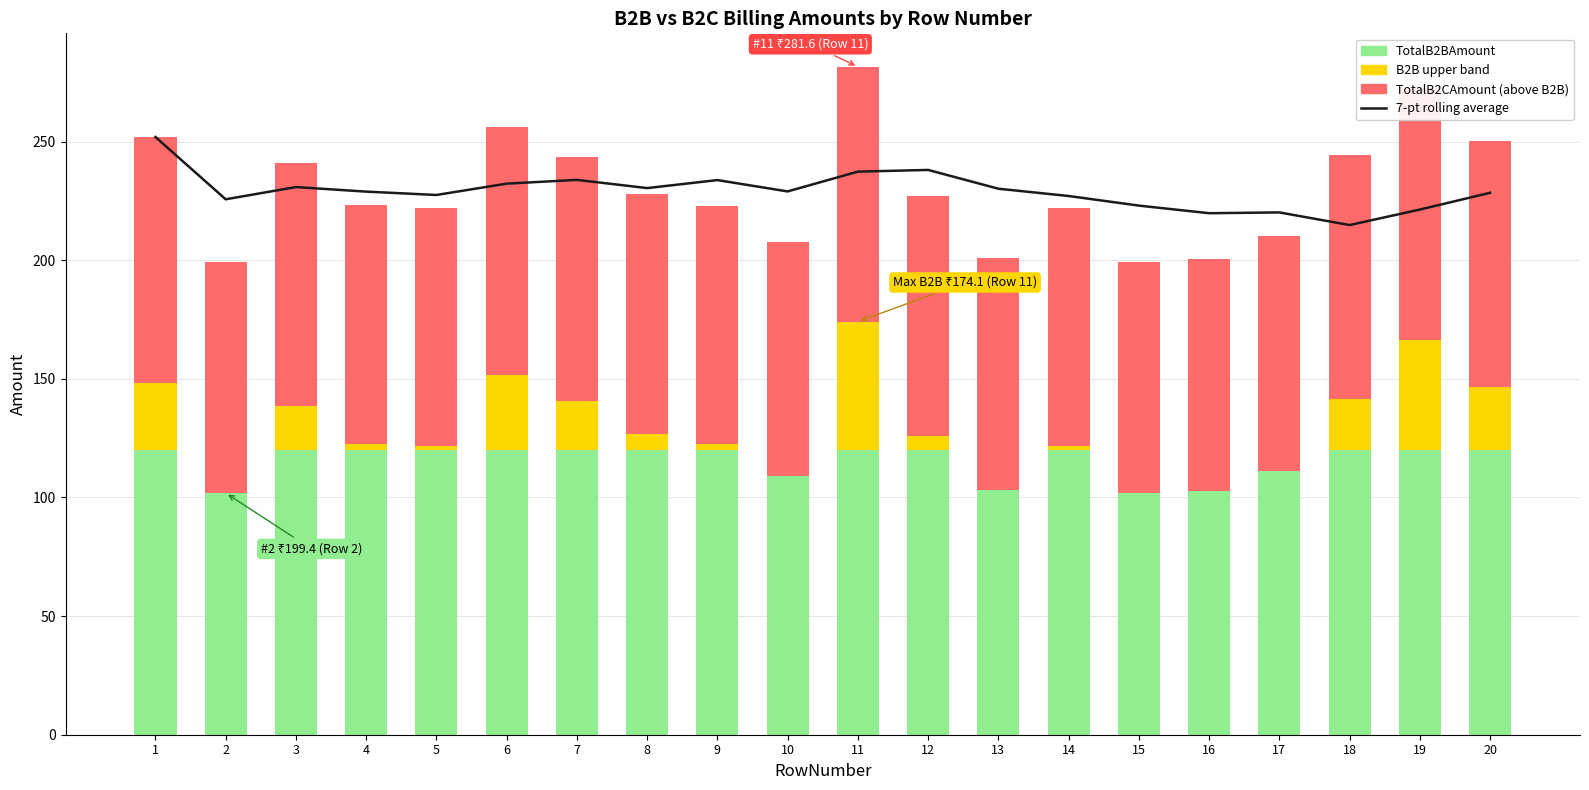

At how many categories does at least one series exceed 198?

20